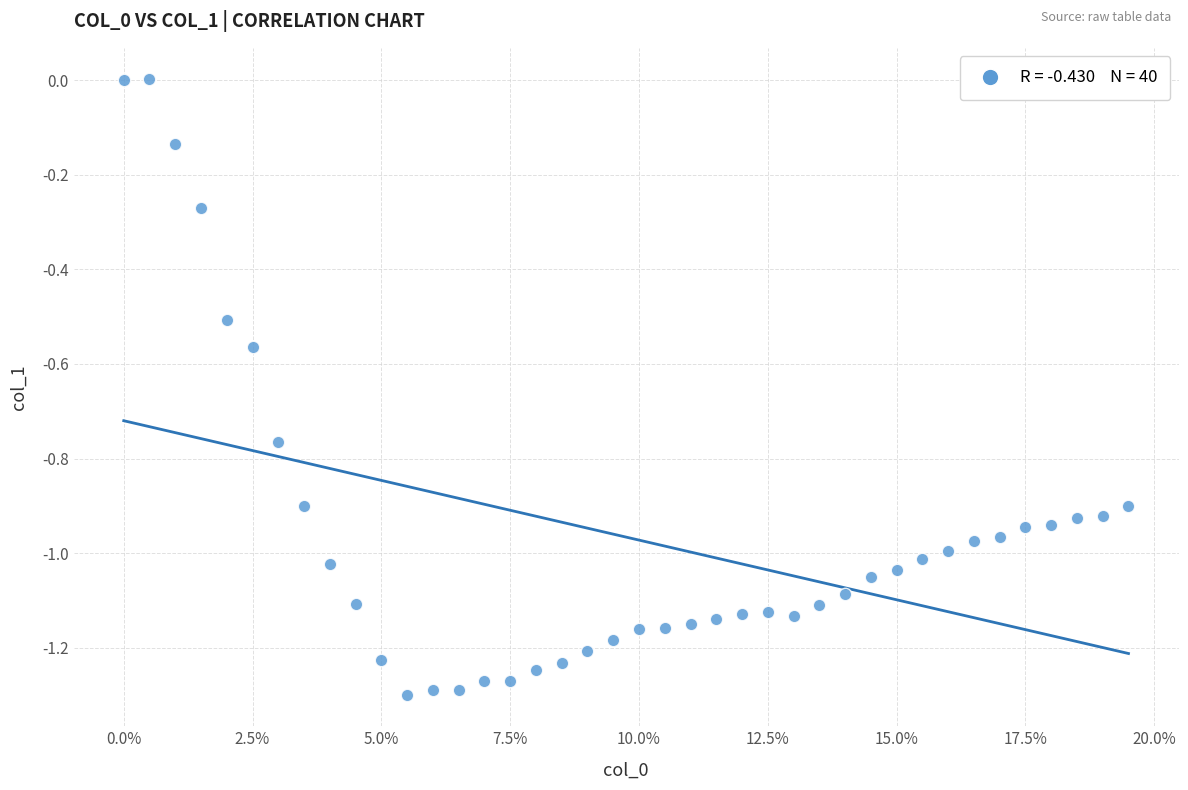

What is the range of Y values (max minus min)?

1.3